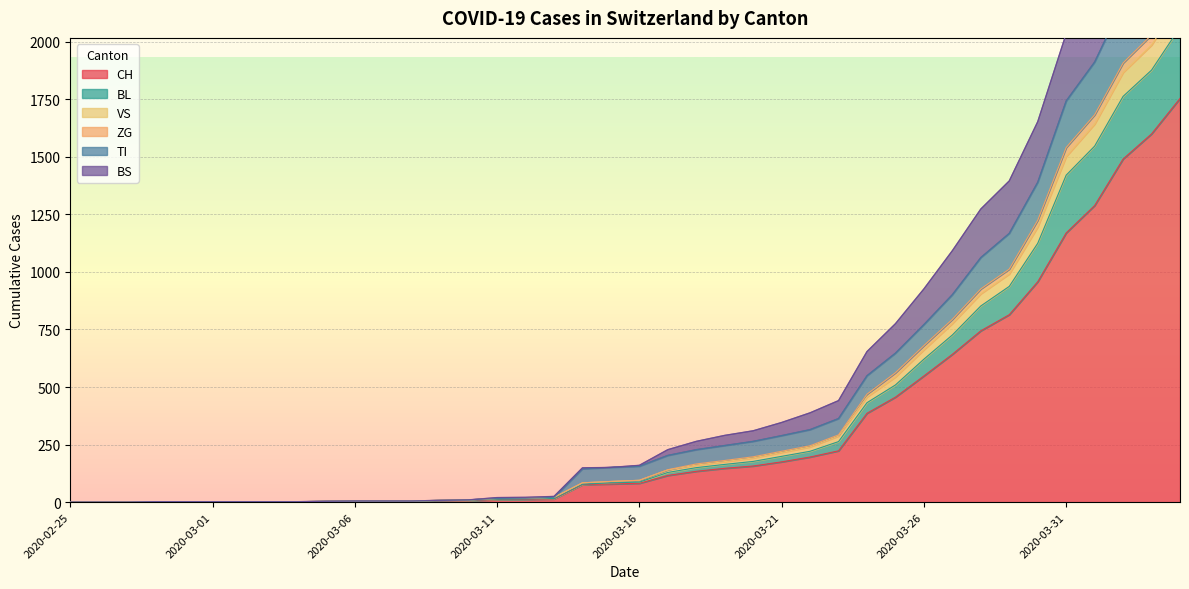

What is the maximum value shown in the chart?

2968